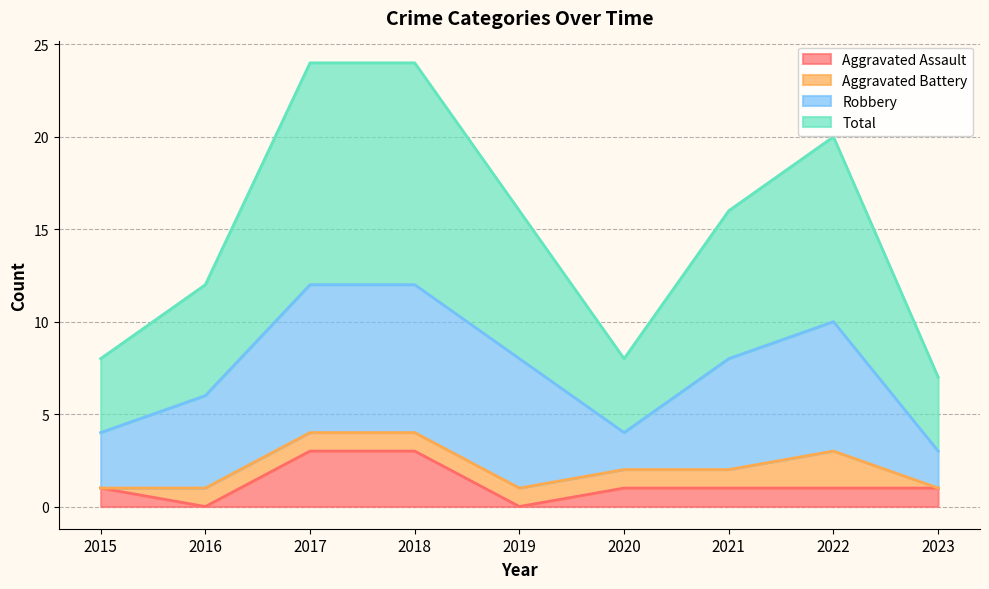

The Aggravated Assault series shows 1 at 2023. True or false?

True